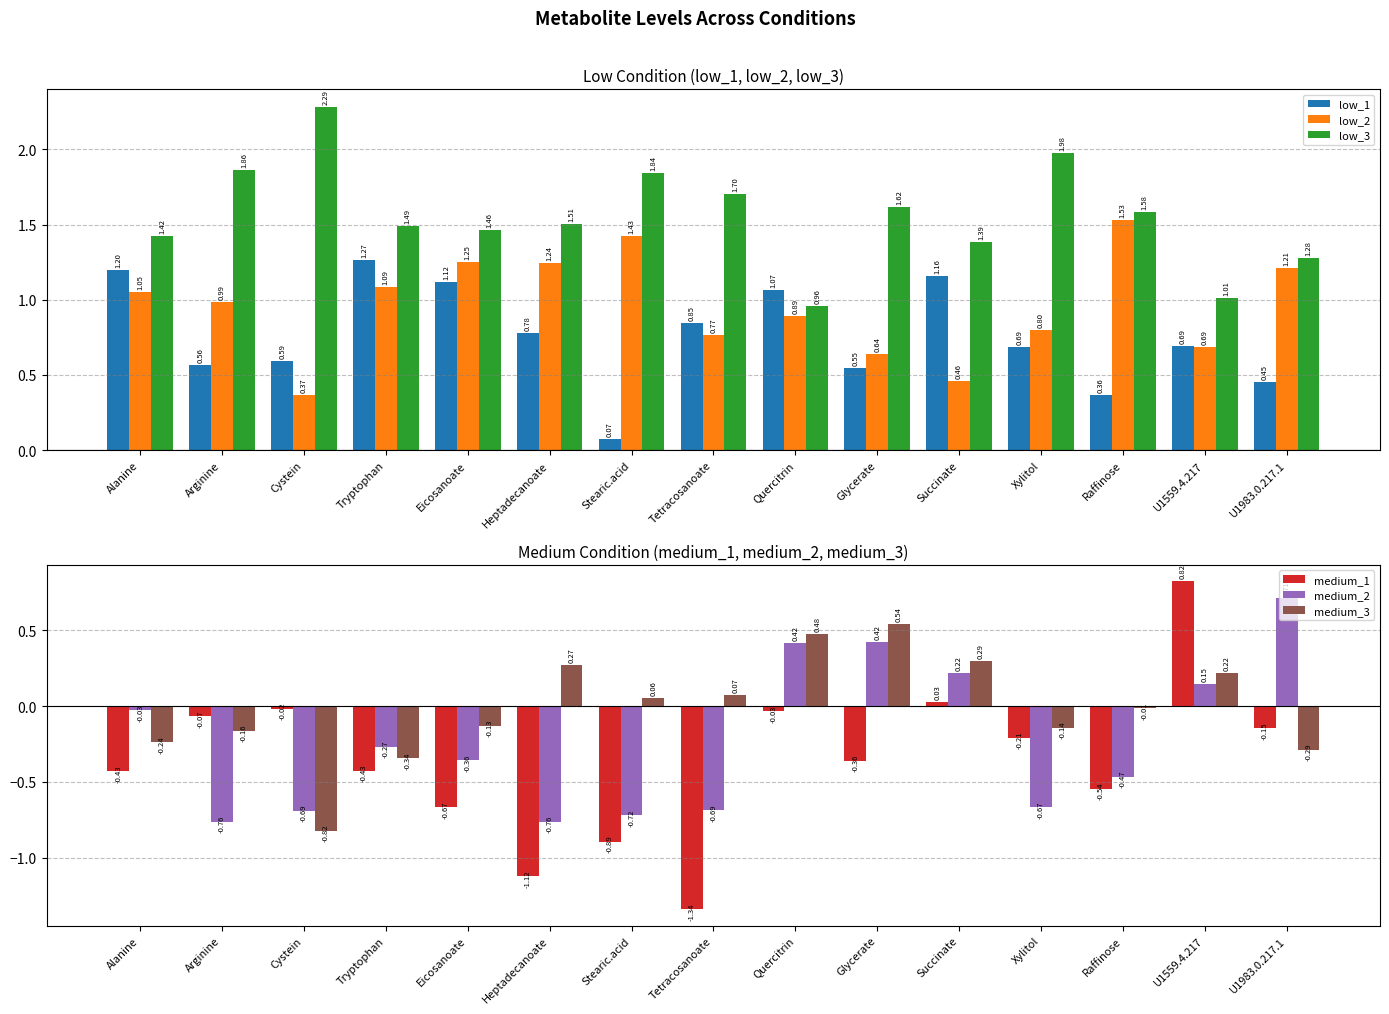

Between Raffinose and Arginine, which is larger?

Arginine